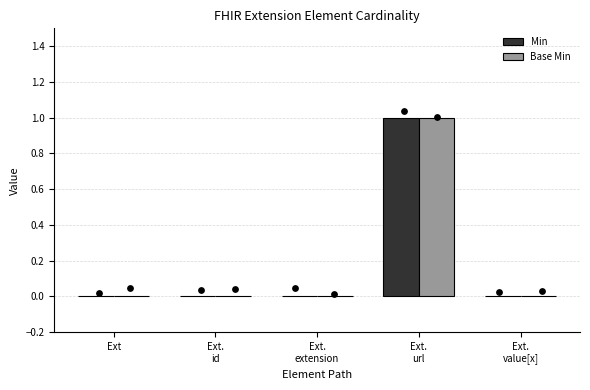

At how many categories does at least one series exceed 0?

1